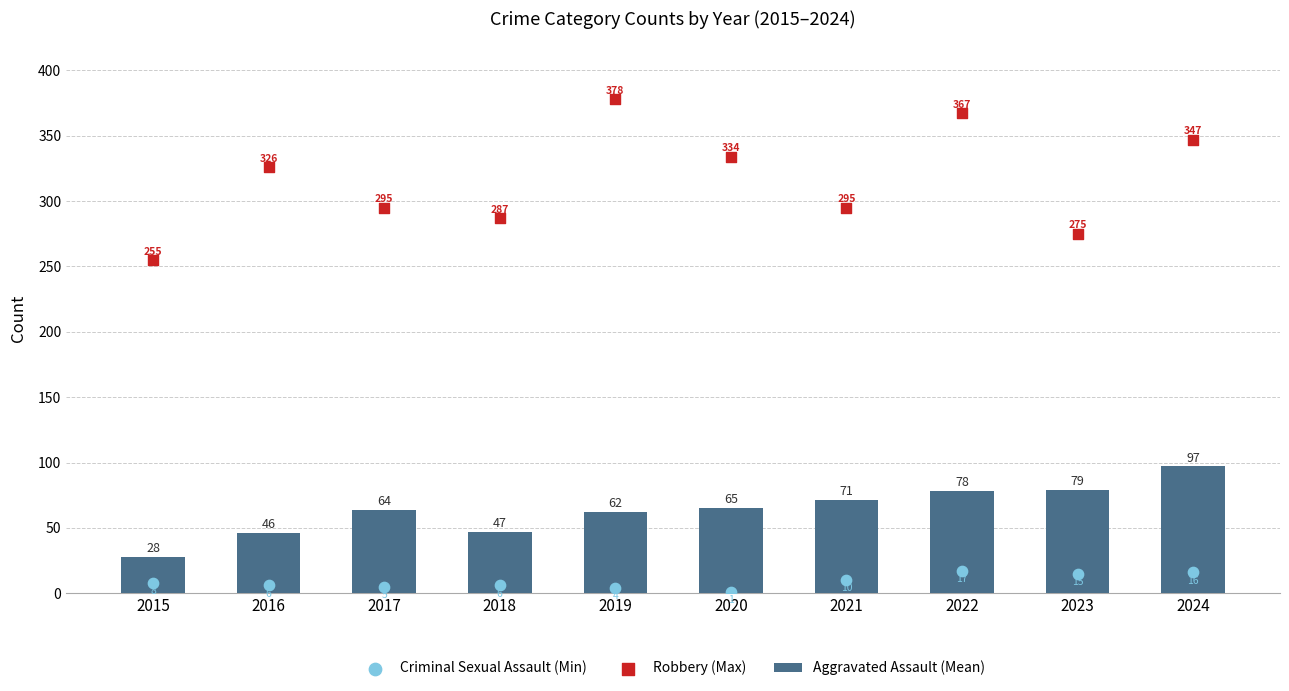

Which series has the widest spread of Y values?

Robbery (Max)